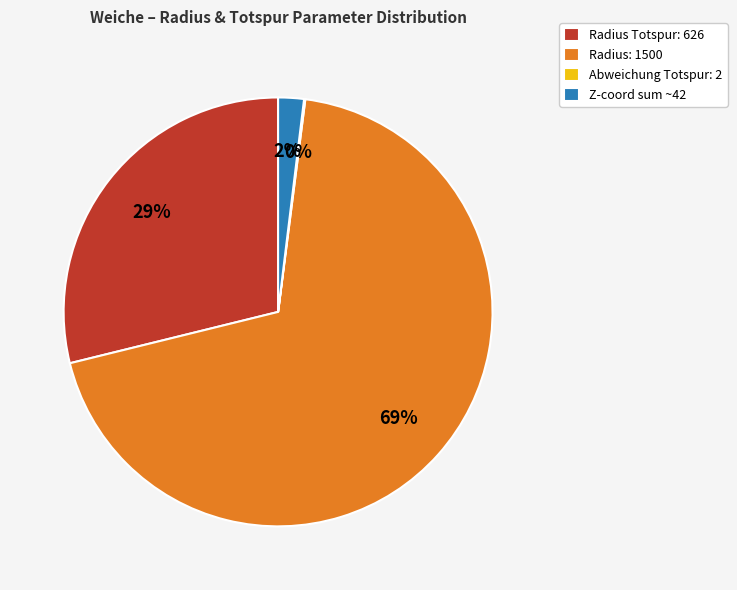

To the nearest percent, what percentage of the pie is Z-coord sum ~42?

2%